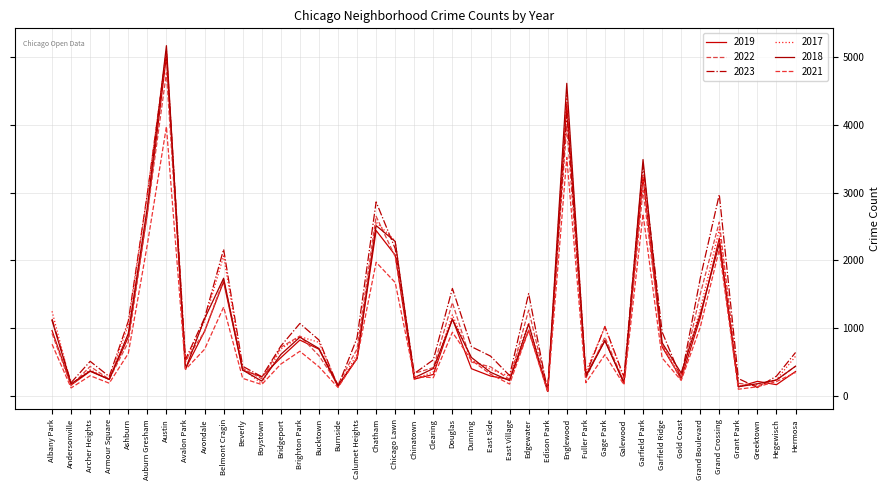

Which category has the highest value in the 2021 series?

Austin